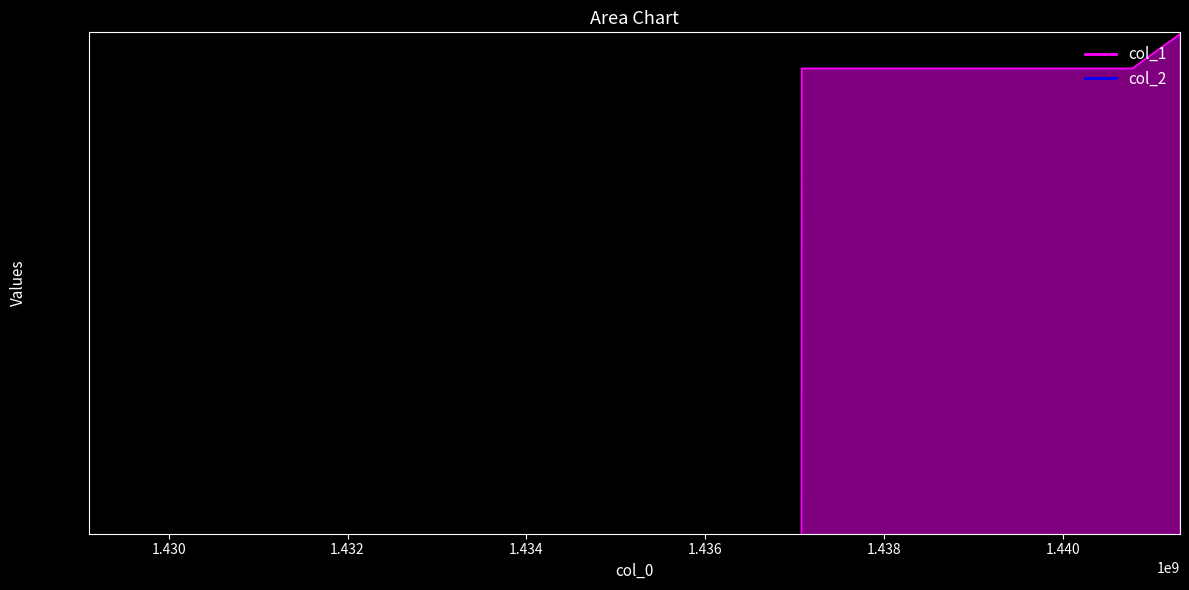

Which category has the lowest value across all series?

1429114158